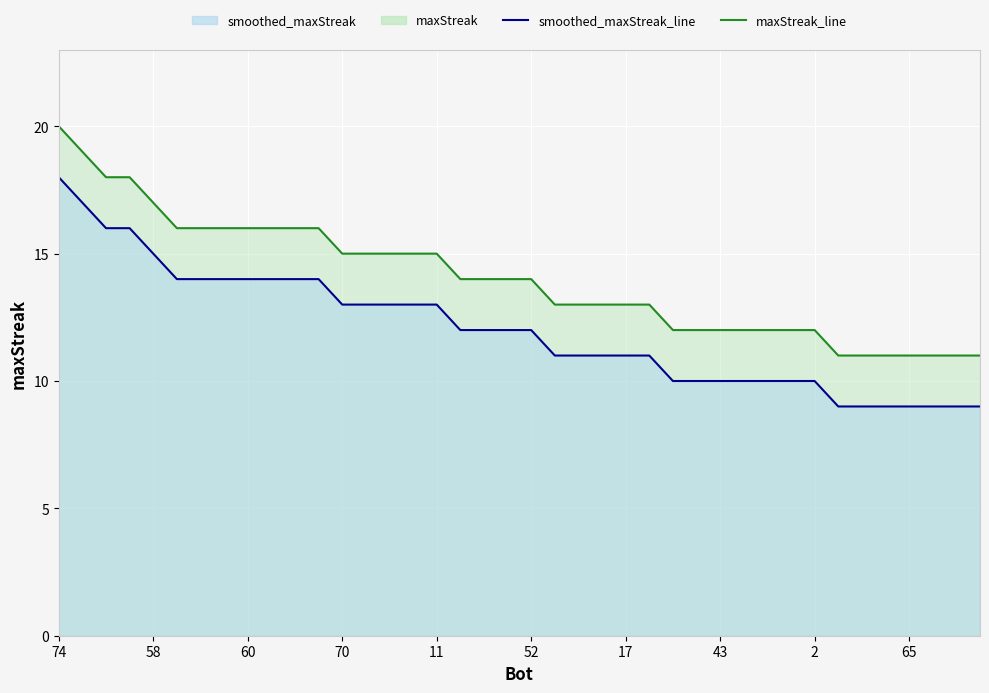

True or false: smoothed_maxStreak_line and maxStreak_line intersect in this chart.

False